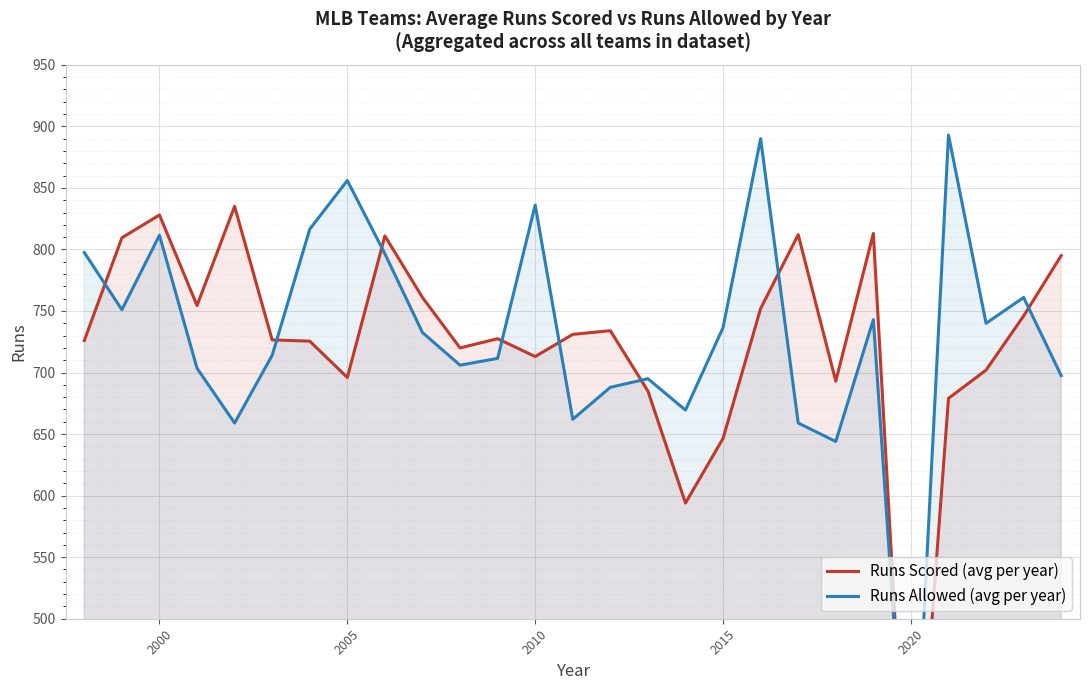

What is the average value of the Runs Scored (avg per year) series?

721.7